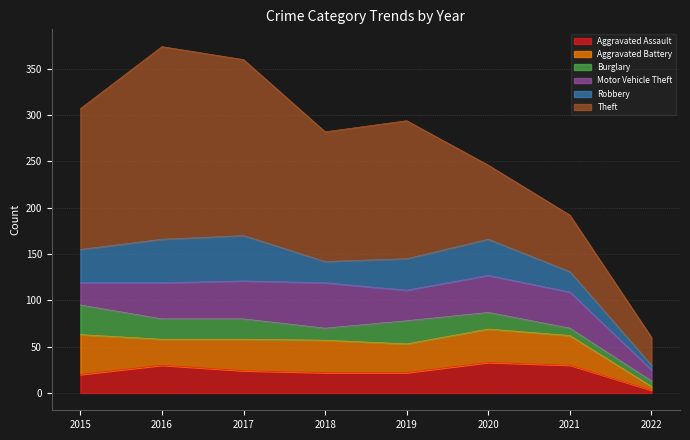

What is the lowest value of the Robbery series?

5